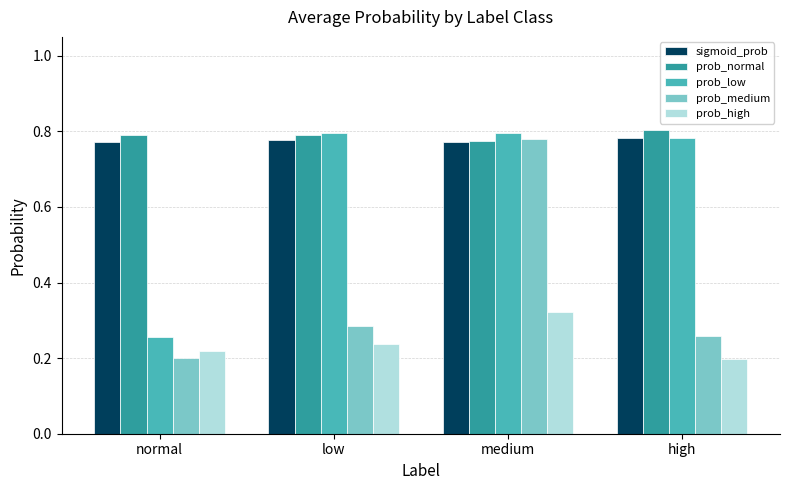

Count the prob_normal values in the range 0 to 1.

4